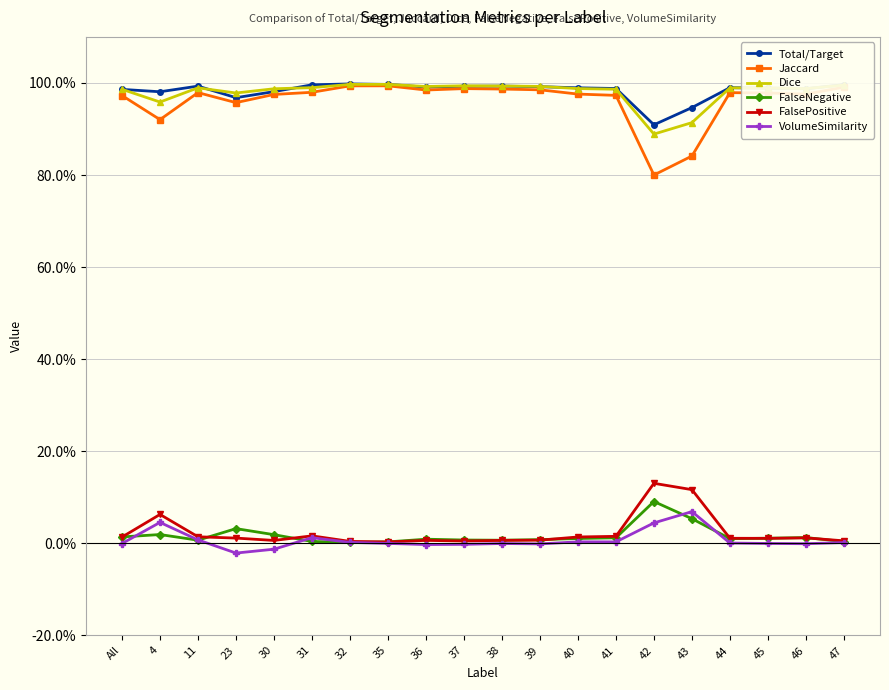

What is the difference between the second highest and minimum values in the FalsePositive series?

0.1